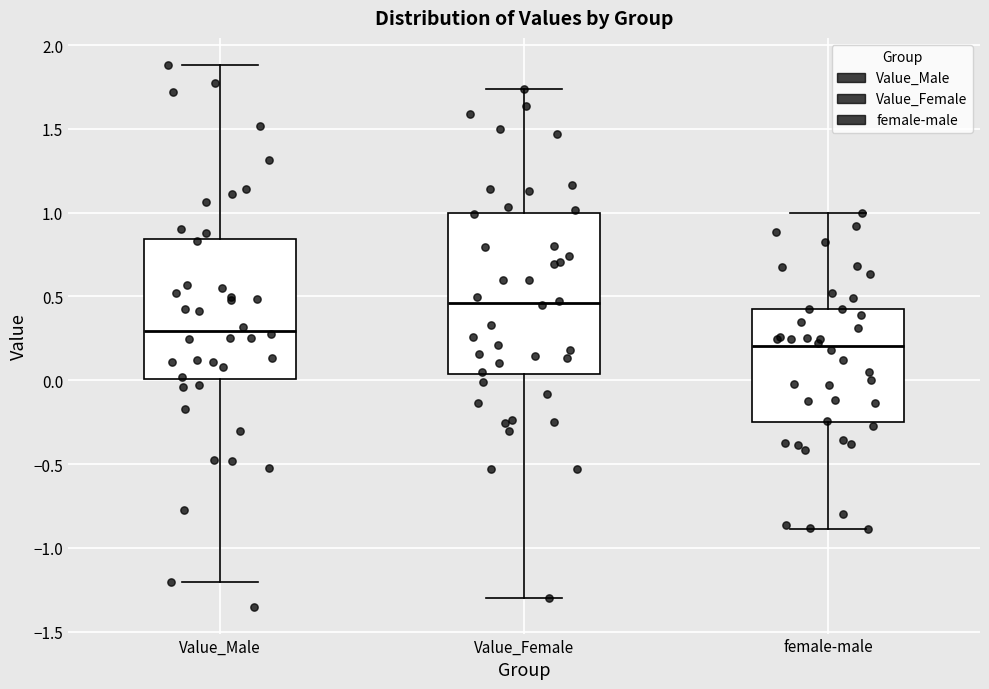

Which box is the tallest, from its lower edge to its upper edge?

Value_Female